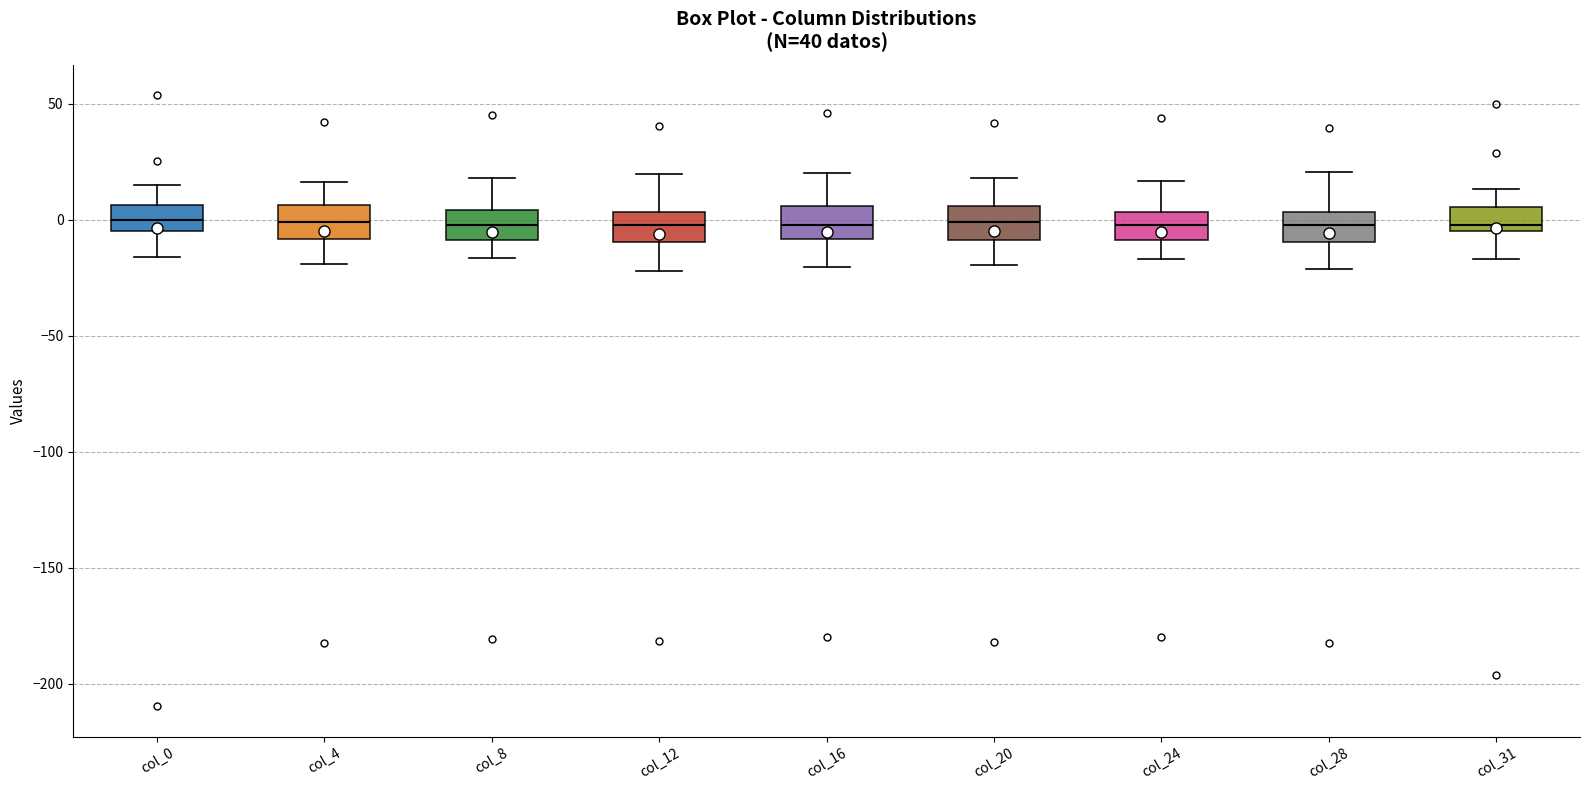

Where does the upper whisker of the box for col_16 end on the y-axis? The values are not printed on the chart, so give them approximately, as read against the axis.

20